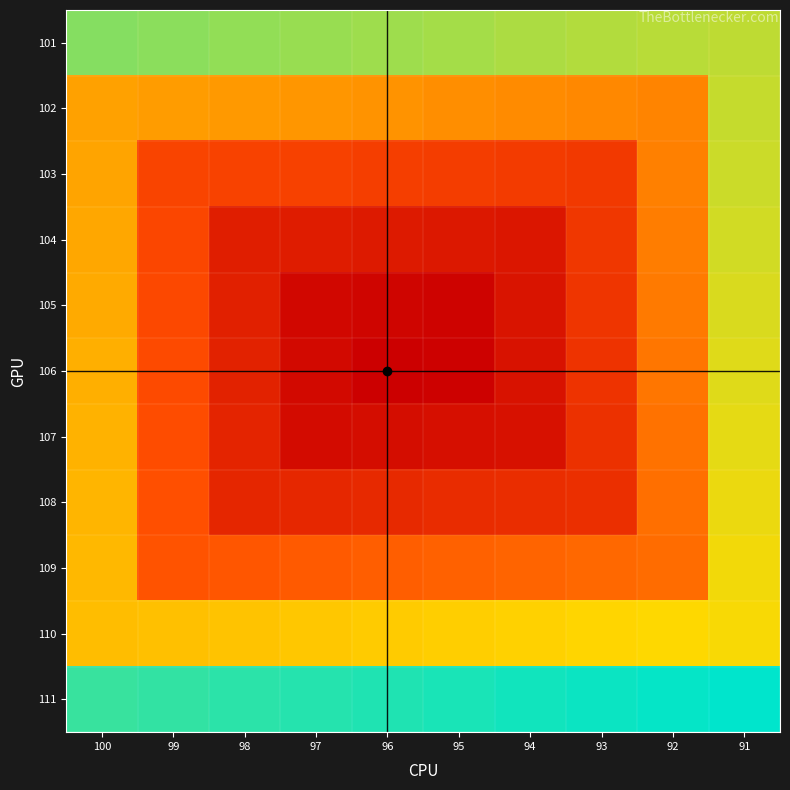

Which has a higher value, 93 or 99?

99